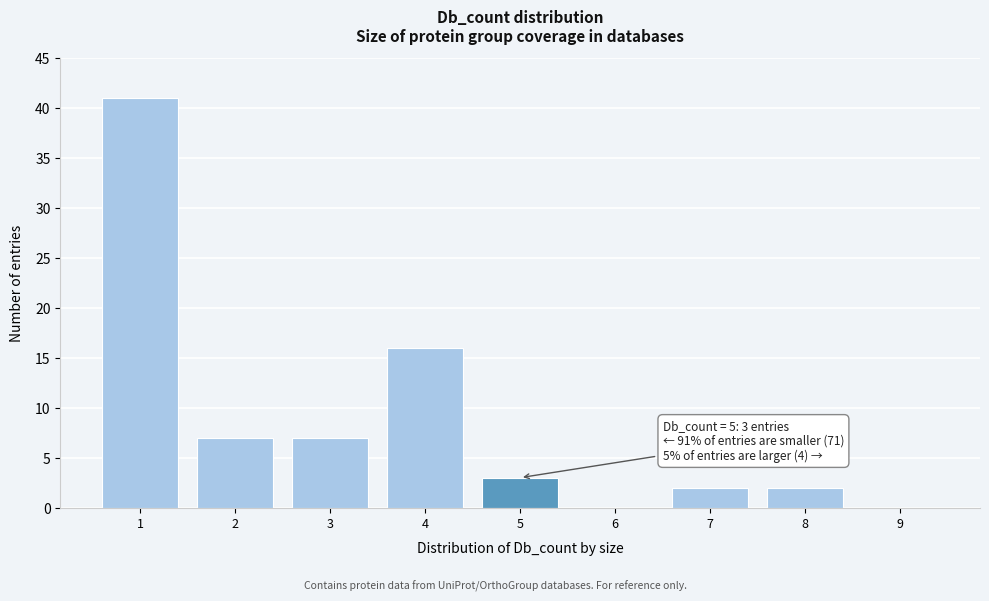

Over which range of the x-axis is the bar tallest?

0.5 to 1.5